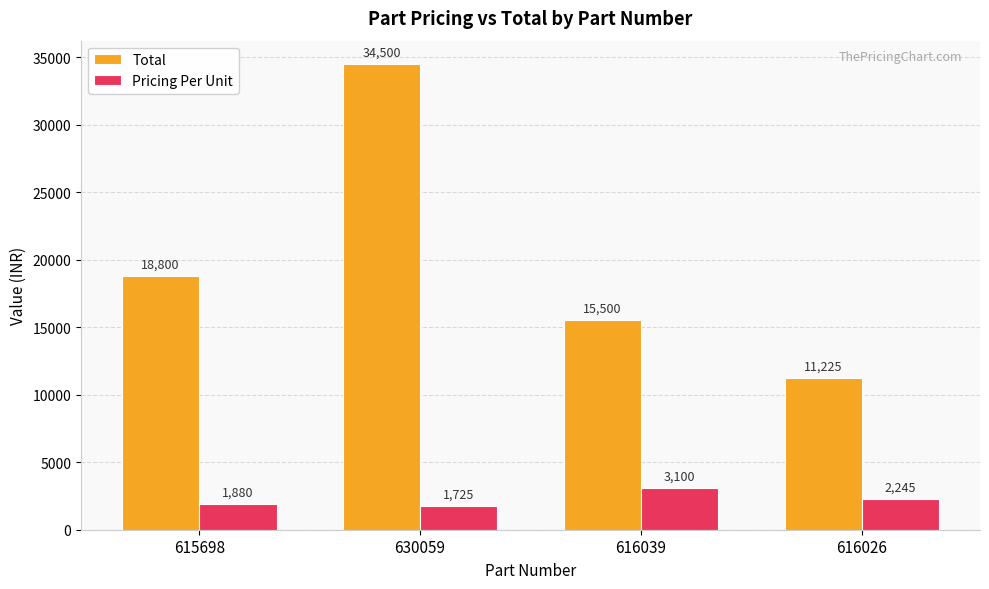

Rank the categories by Pricing Per Unit value from highest to lowest.

616039, 616026, 615698, 630059